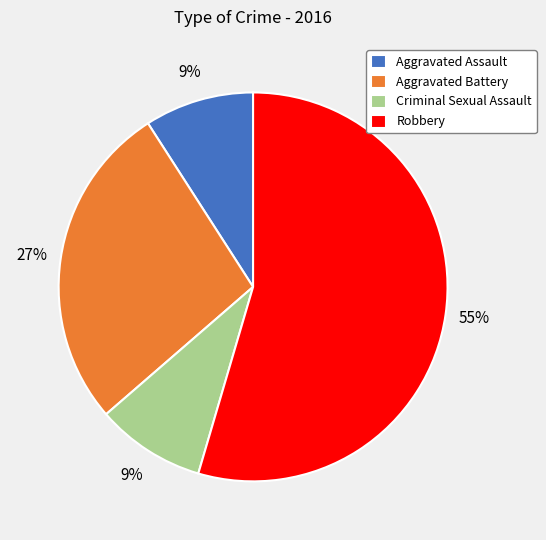

To the nearest percent, what is the average slice percentage?

25%